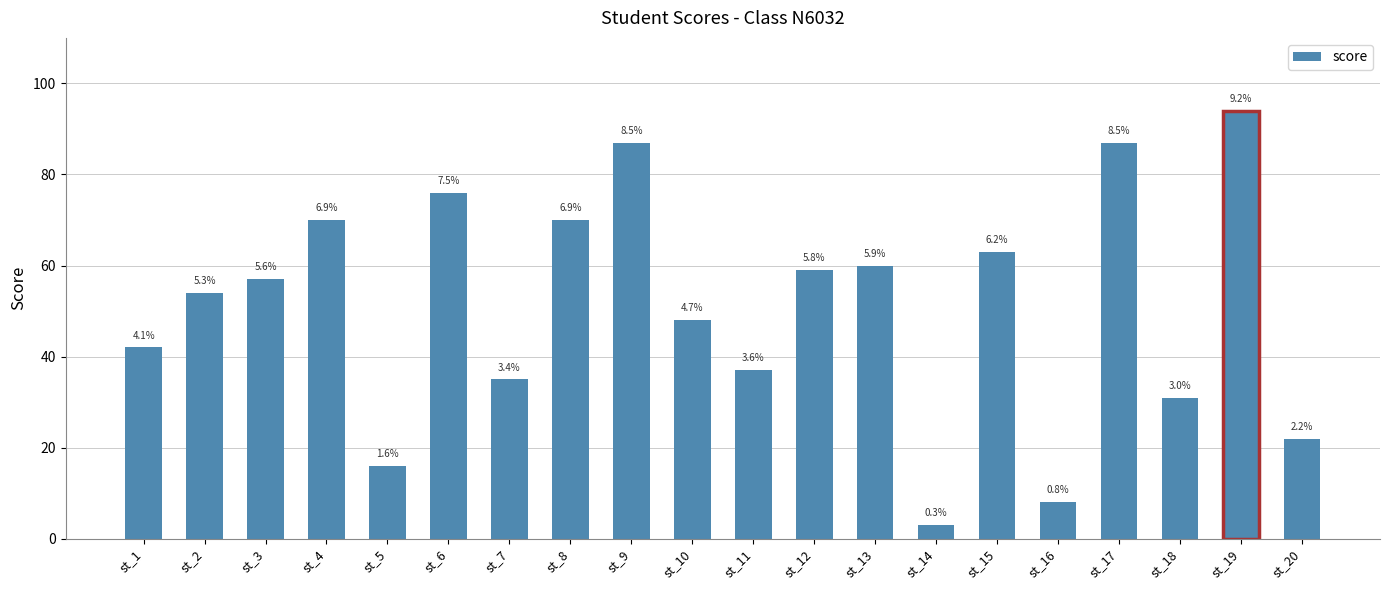

What is the value of the 2nd bar from the left?

54